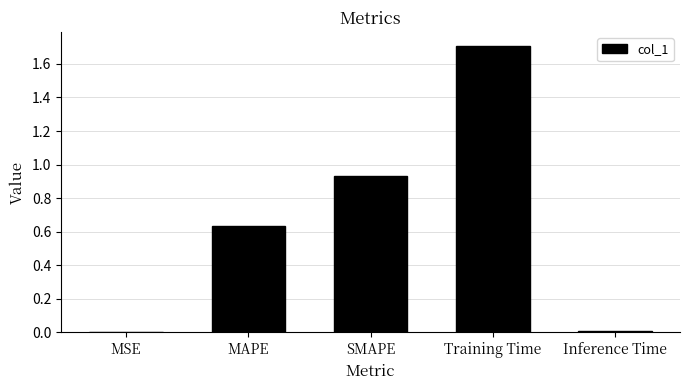

True or false: the data shows 0.9 at MAPE.

False